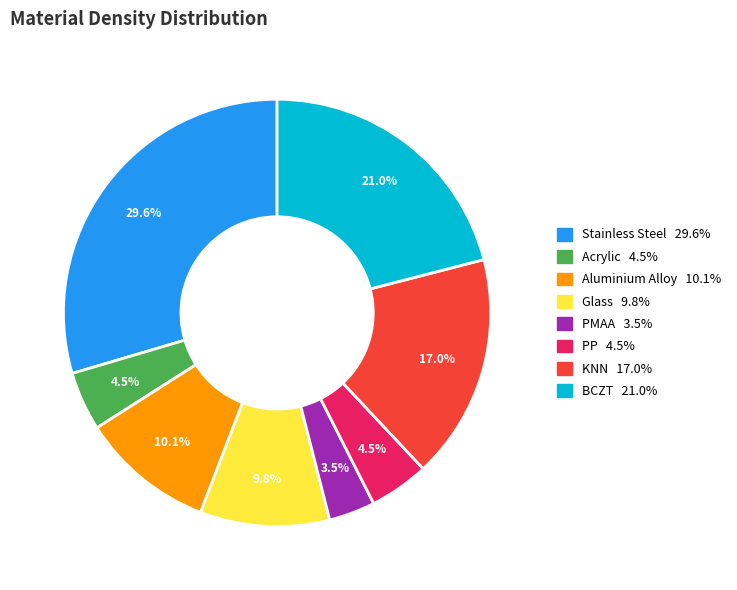

Between BCZT and PP, which is larger?

BCZT